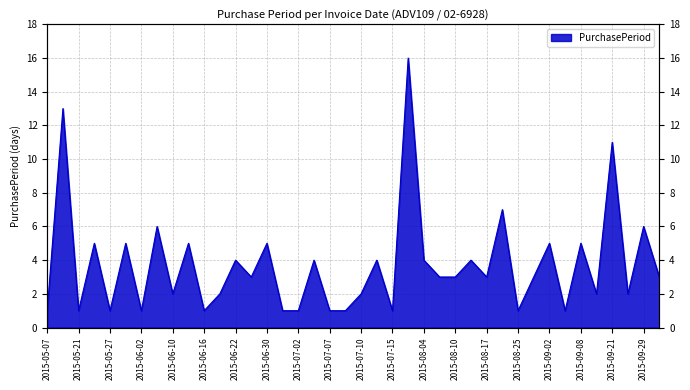

What is the difference between the maximum and minimum values?

15